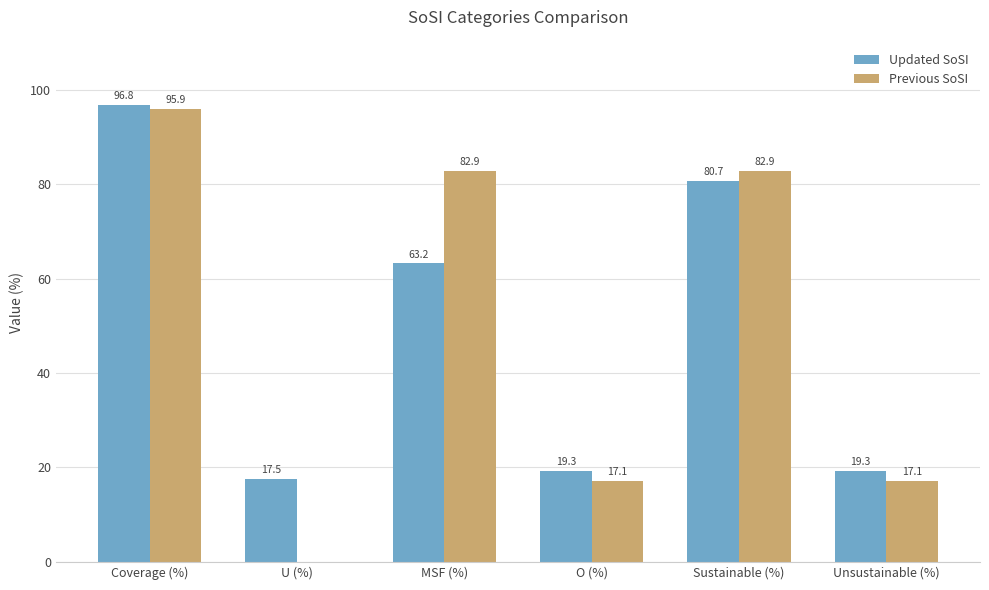

What is the sum of all Previous SoSI values?

295.9